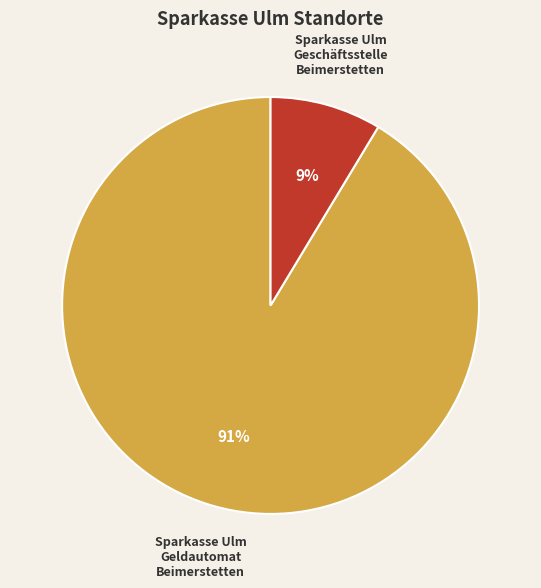

Does Sparkasse Ulm Geschäftsstelle Beimerstetten account for over 50% of the chart?

No